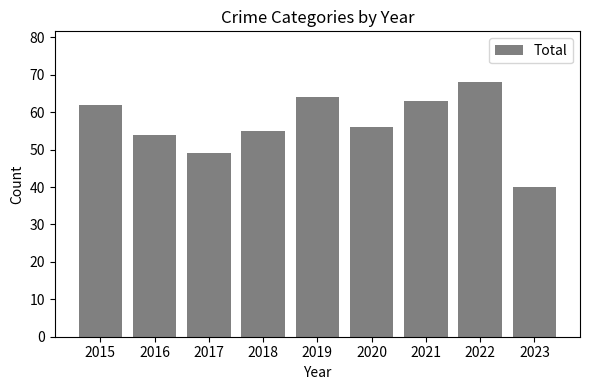

At which label is the value closest to 54?

2016